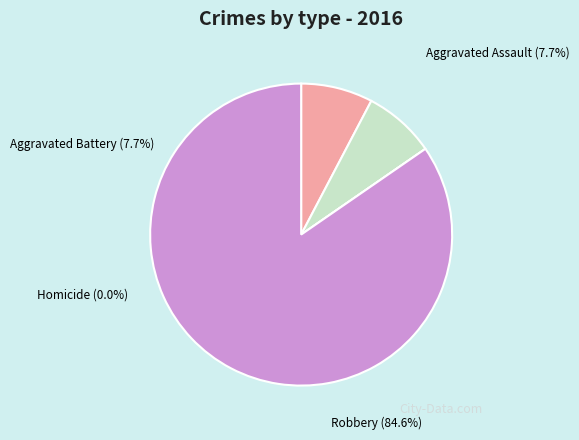

Does any single category account for the majority?

Yes